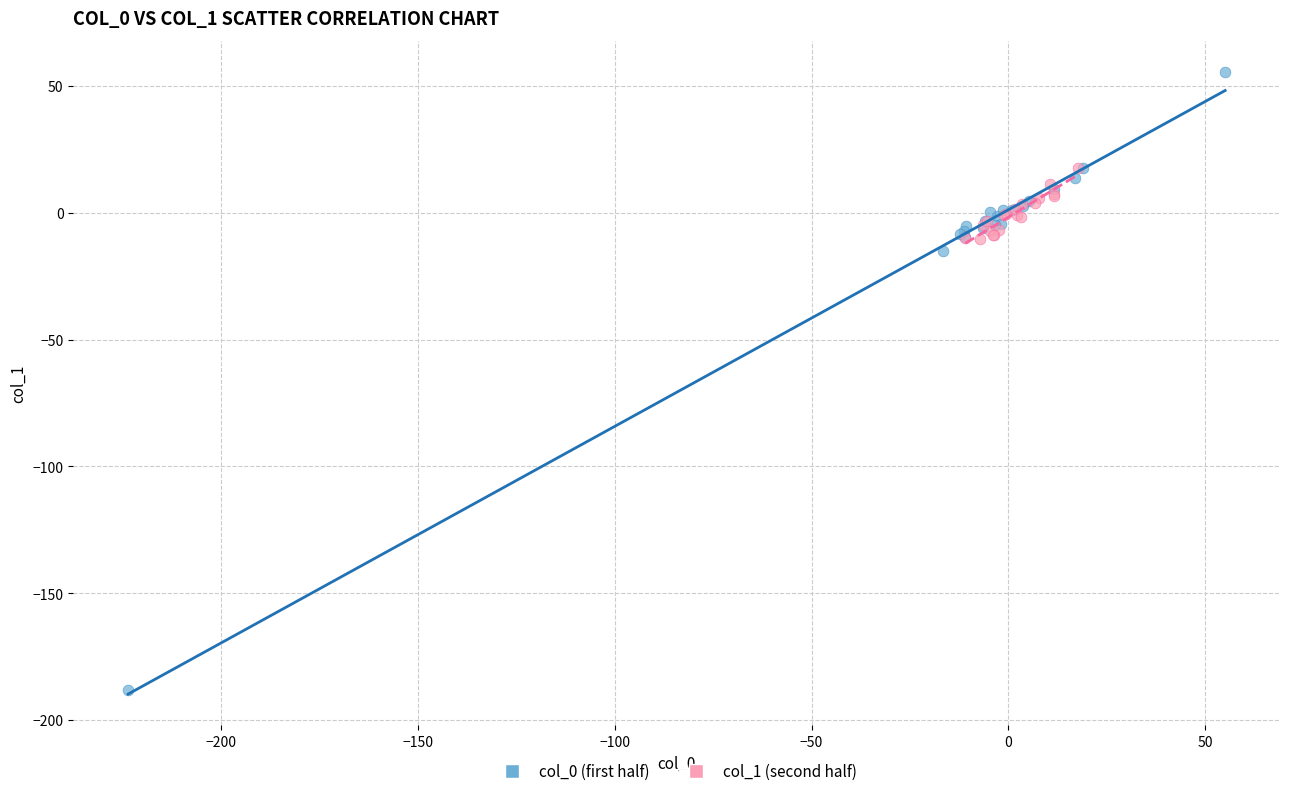

Which series reaches the maximum Y coordinate?

col_0 (first half)